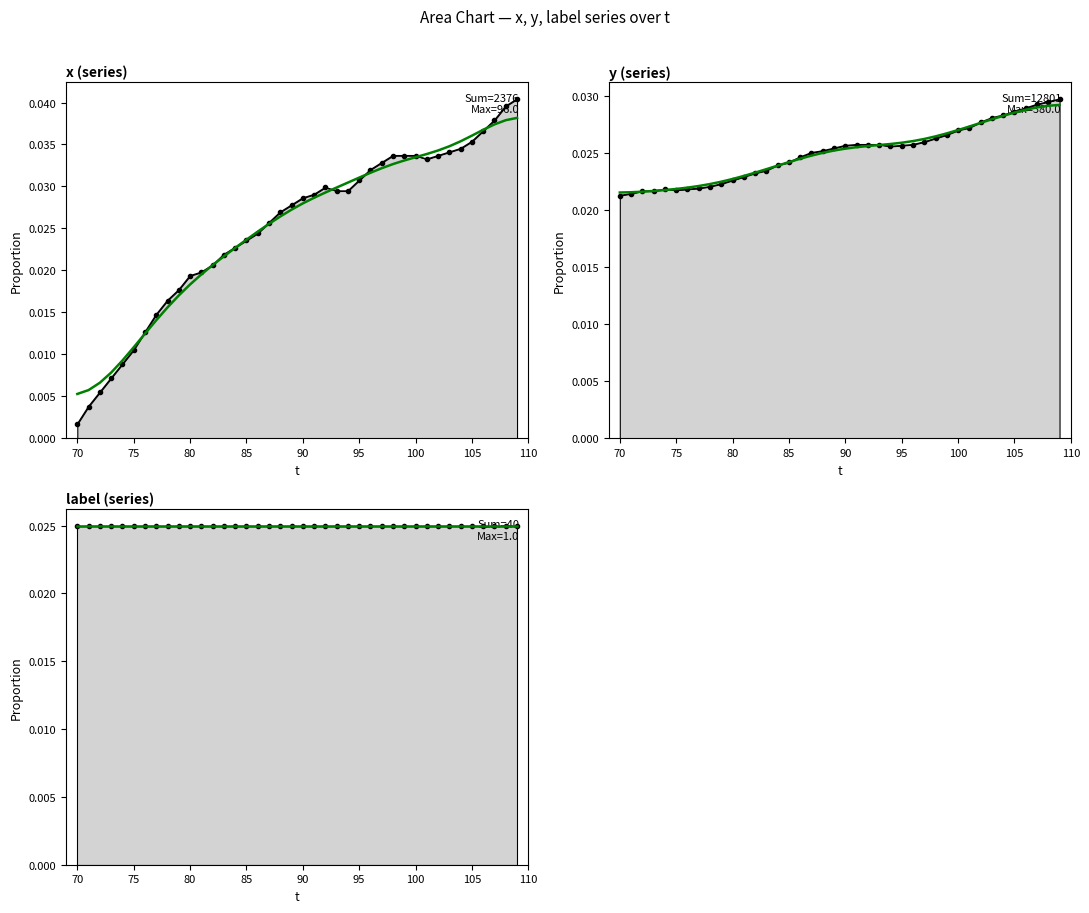

True or false: x (series) observed and y (series) observed intersect in this chart.

True